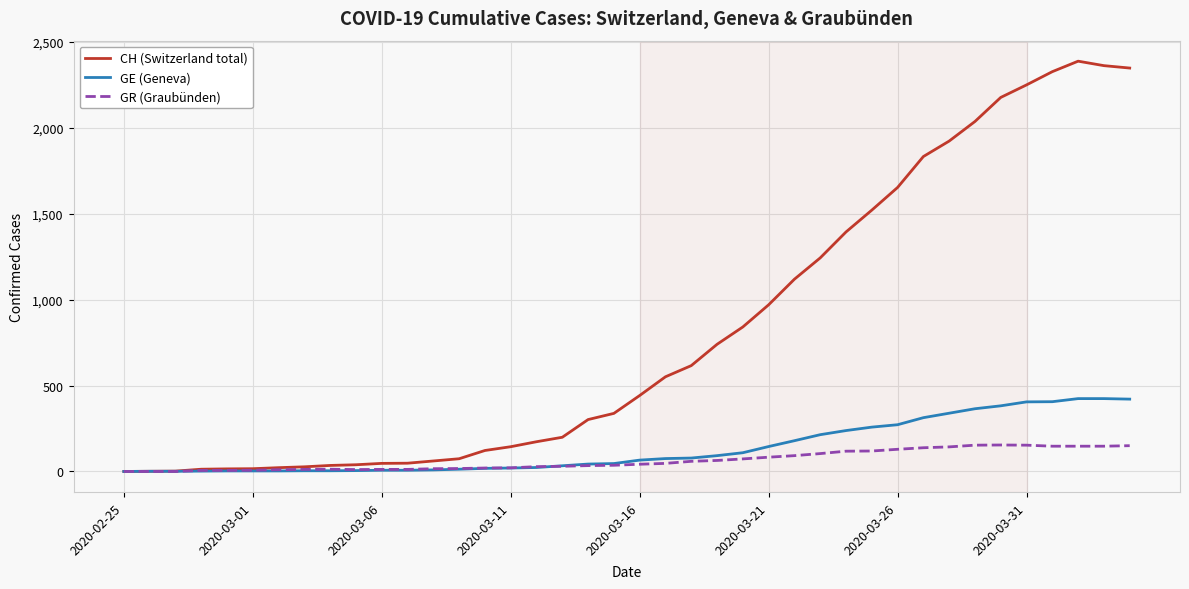

What is the average value of the GE (Geneva) series?

136